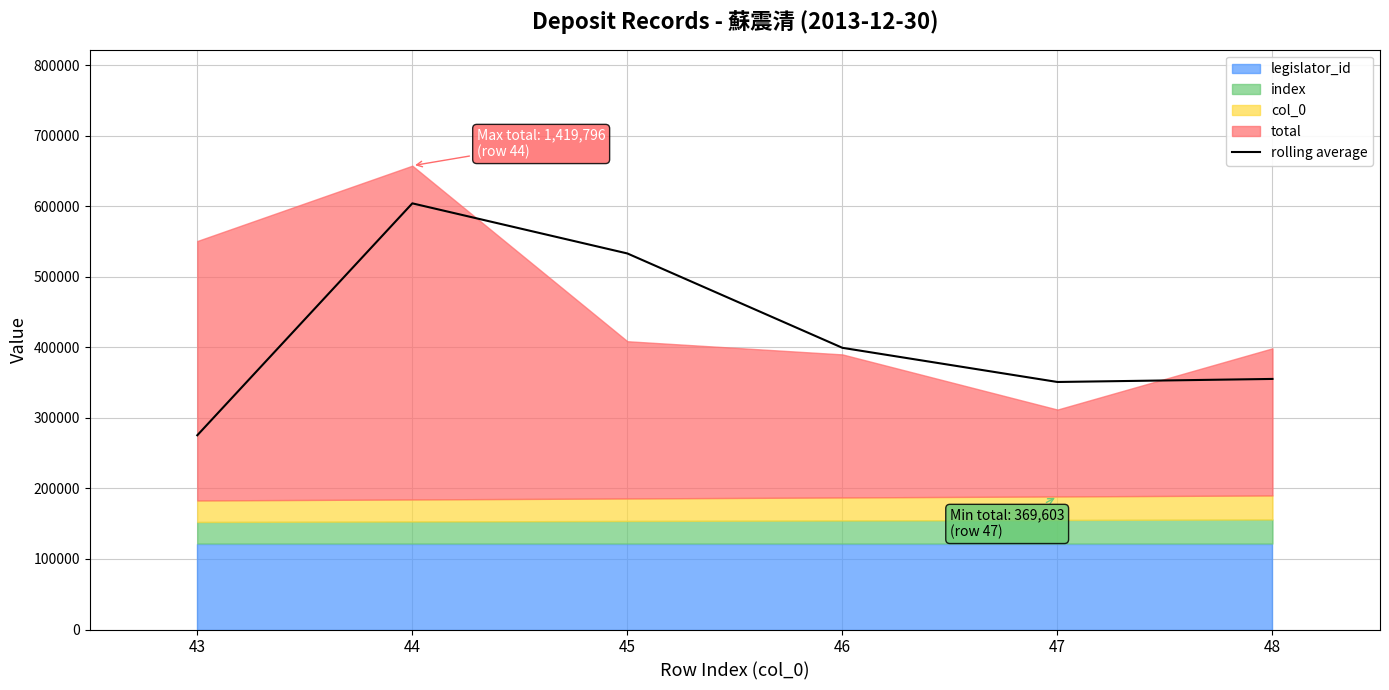

Reading left to right, list all the values displayed in this chart.

275439.9	604288.3	533235.1	399431.0	350990.3	355318.3